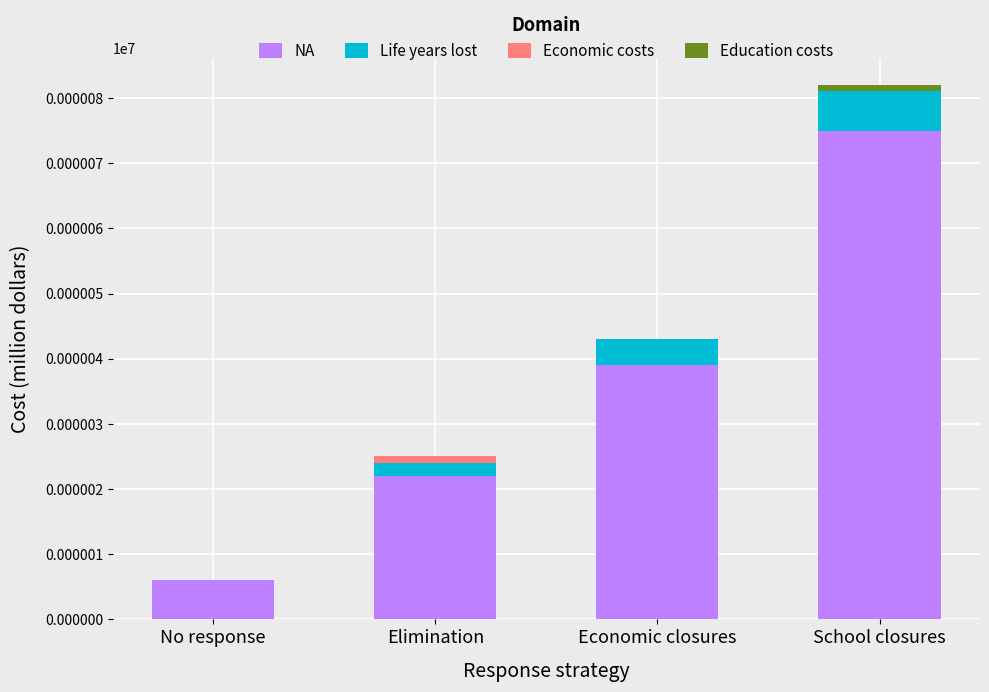

What is the sum of the NA values at School closures and Economic closures?

114